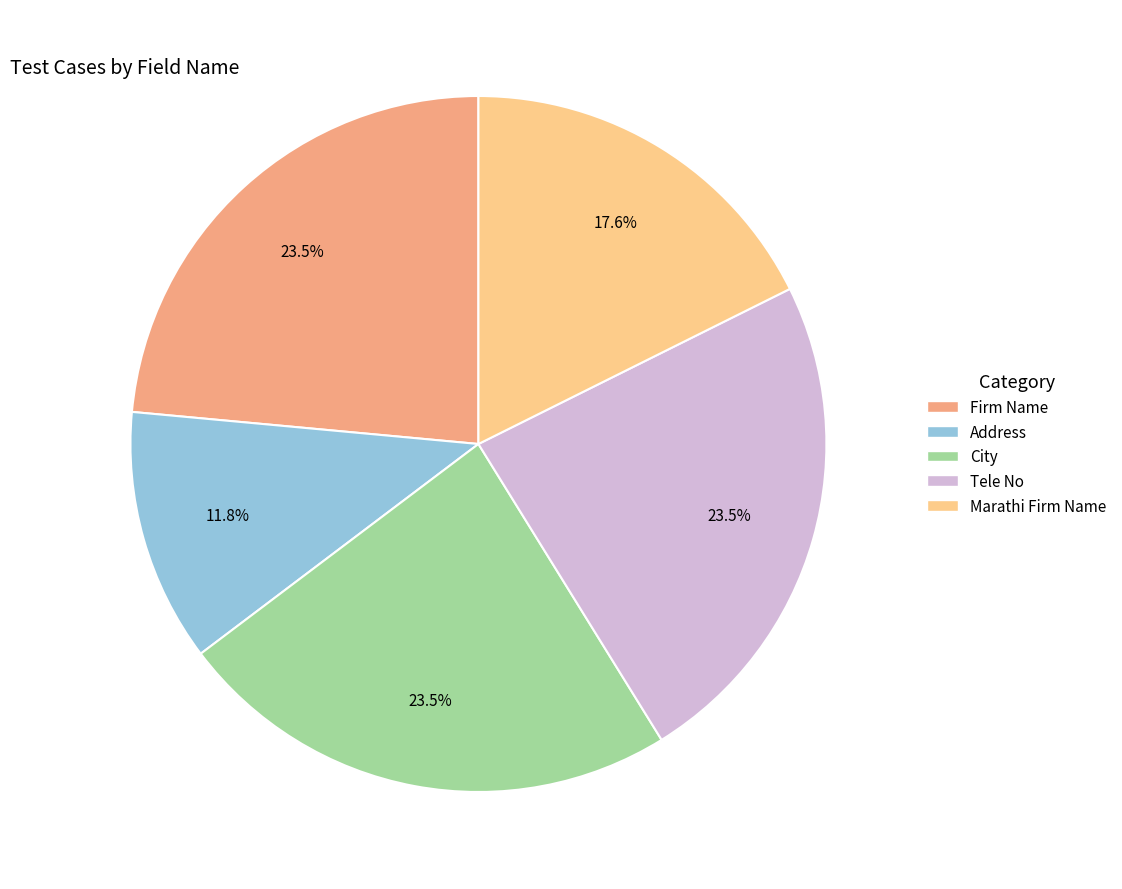

Is the sum of Firm Name and Tele No greater than half?

No